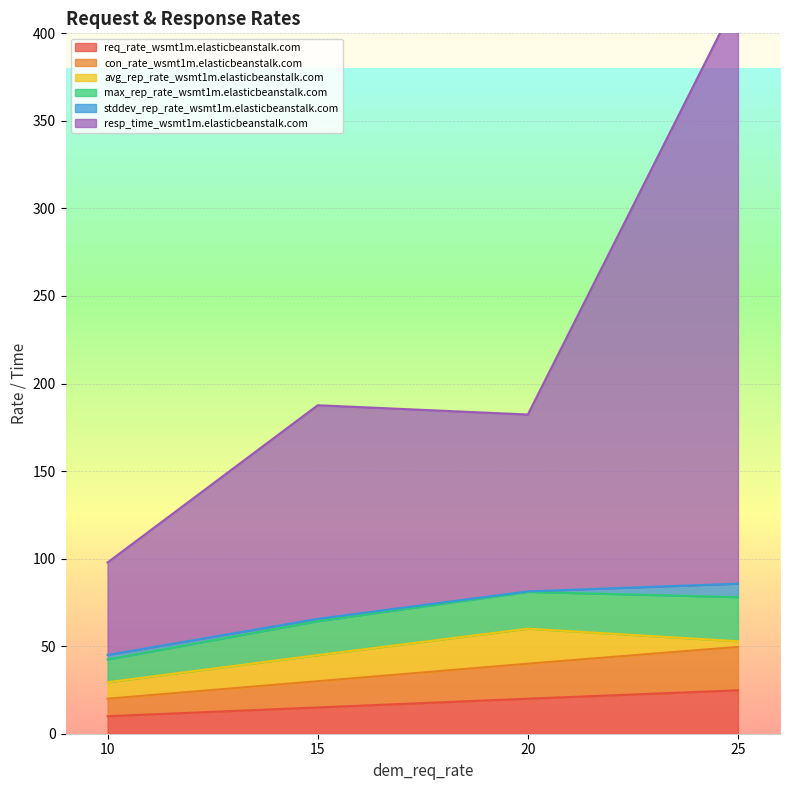

Which series has the largest range (max minus min)?

resp_time_wsmt1m.elasticbeanstalk.com